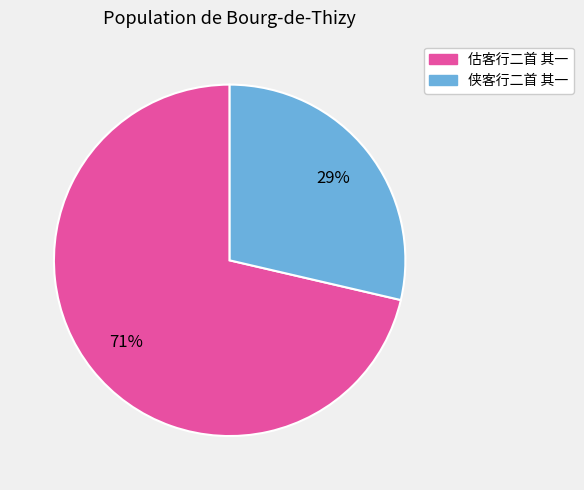

Rank the categories by value from highest to lowest.

估客行二首 其一, 侠客行二首 其一